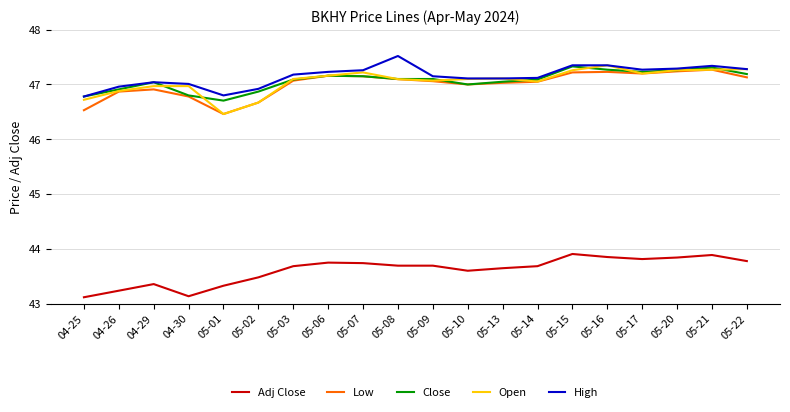

True or false: Open and Adj Close cross at least once.

False